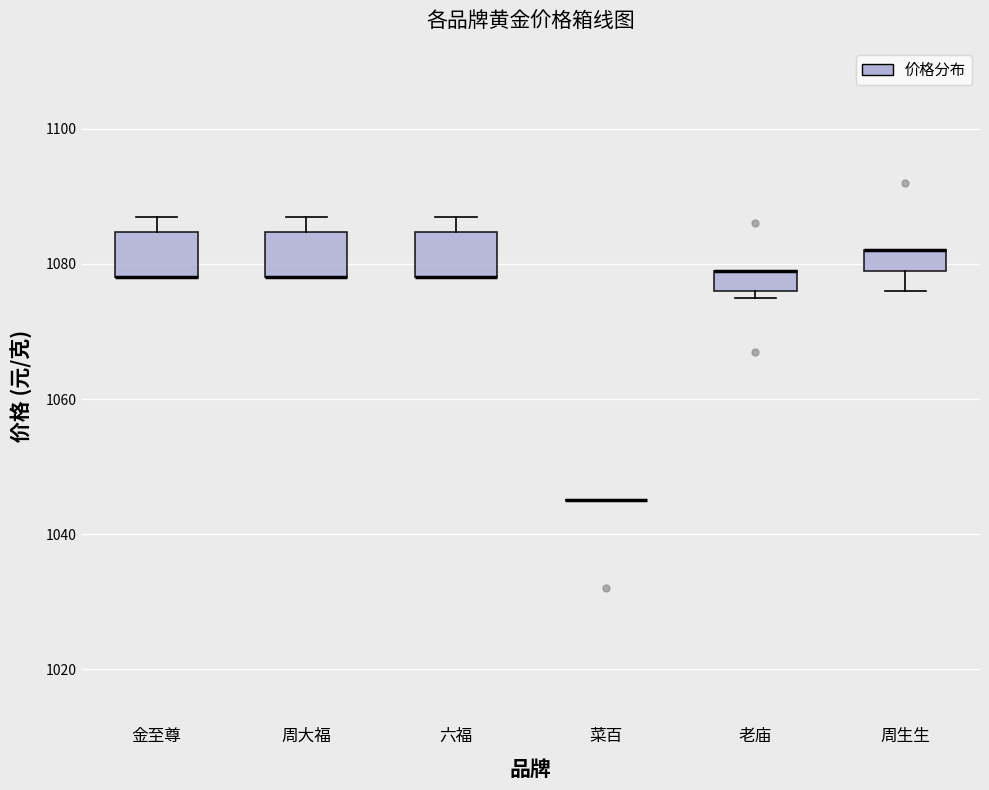

Reading left to right, transcribe this box plot: for each box, give where its median line is, the range the box spans, and where its two whiskers end, as read against the y-axis. The values are not printed on the chart, so give them approximately, as read against the axis.

金至尊: median 1078 (drawn on the box's lower edge), box 1078 to 1084, whiskers 1078 to 1088
周大福: median 1078 (drawn on the box's lower edge), box 1078 to 1084, whiskers 1078 to 1088
六福: median 1078 (drawn on the box's lower edge), box 1078 to 1084, whiskers 1078 to 1088
菜百: box collapsed to a line at 1046, whiskers 1046 to 1046
老庙: median 1080 (drawn on the box's upper edge), box 1076 to 1080, whiskers 1076 (just below the box's lower edge) to 1080
周生生: median 1082 (drawn on the box's upper edge), box 1080 to 1082, whiskers 1076 to 1082